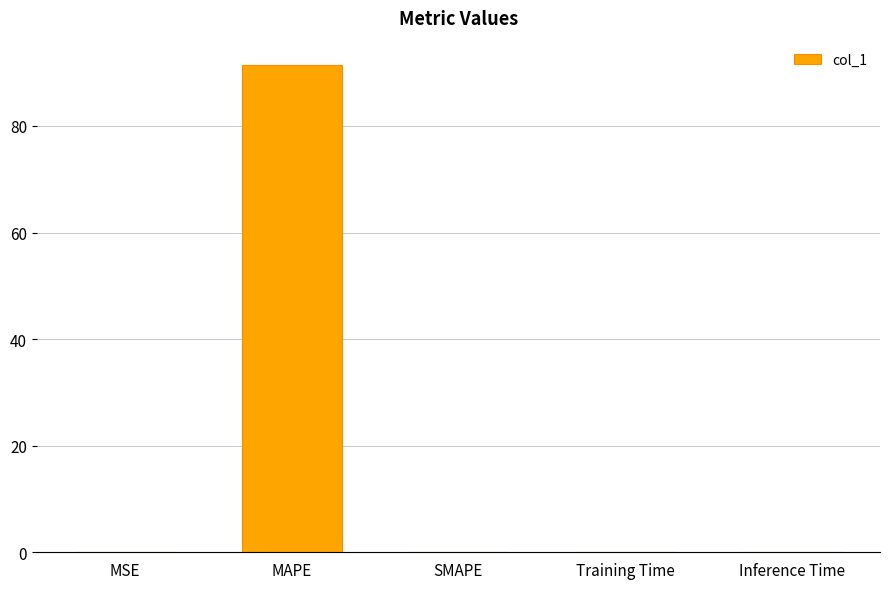

At which category does the chart reach its peak across all series?

MAPE